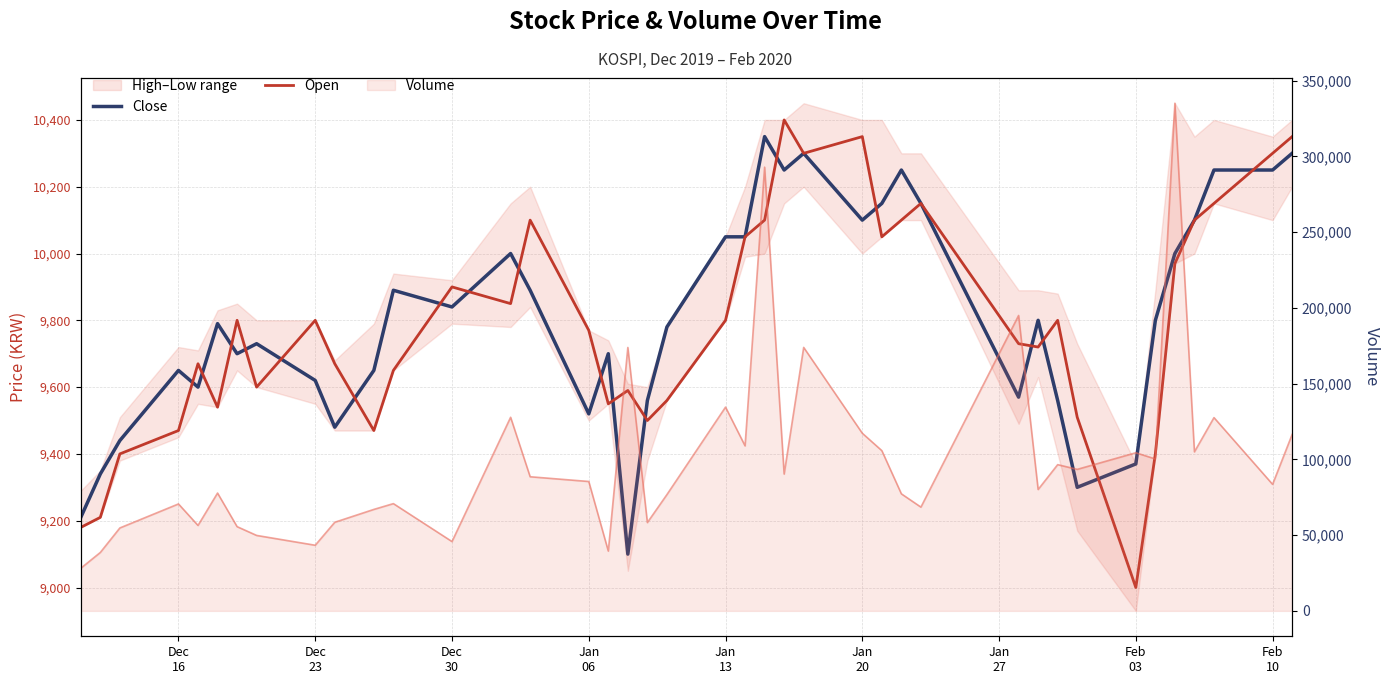

At how many categories does at least one series exceed 143386?

5